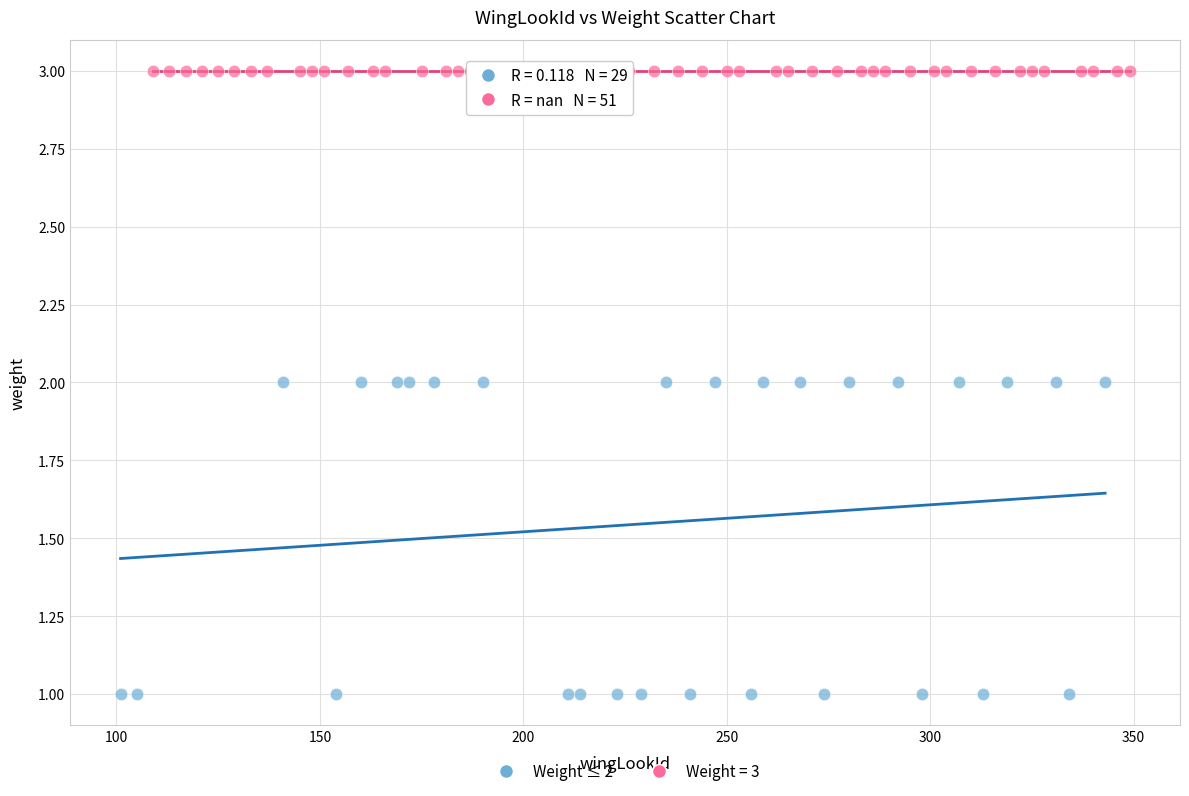

Which series contains the highest Y value?

Weight = 3